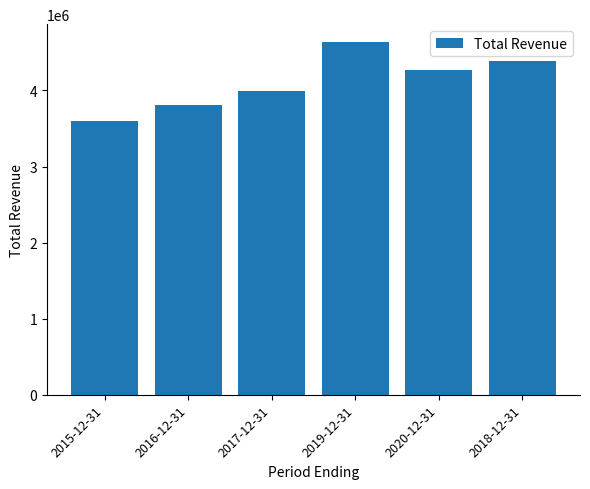

Rank the categories by value from highest to lowest.

2019-12-31, 2018-12-31, 2020-12-31, 2017-12-31, 2016-12-31, 2015-12-31